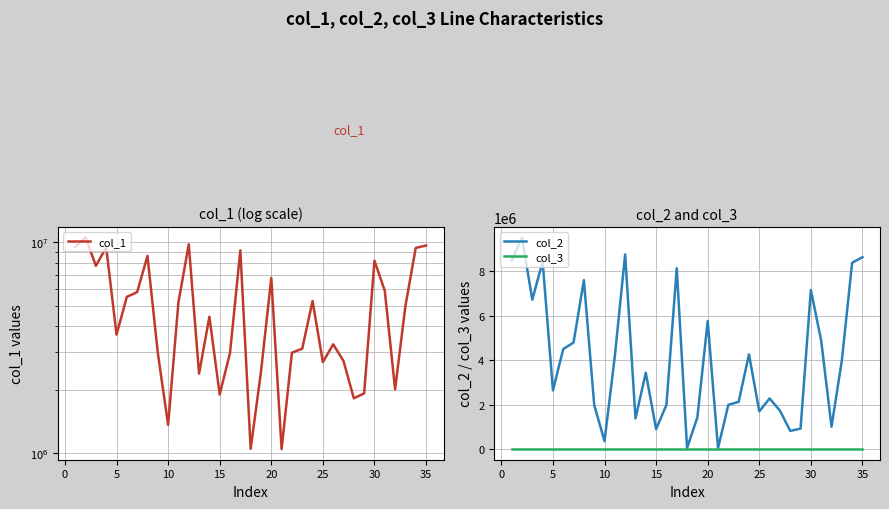

Which series has the widest spread of values?

col_1